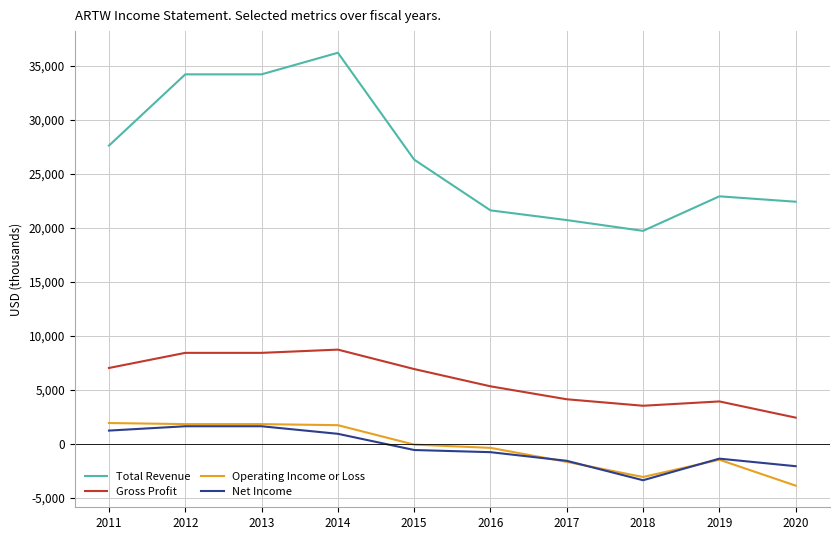

What is the sum of all Gross Profit values?

58600